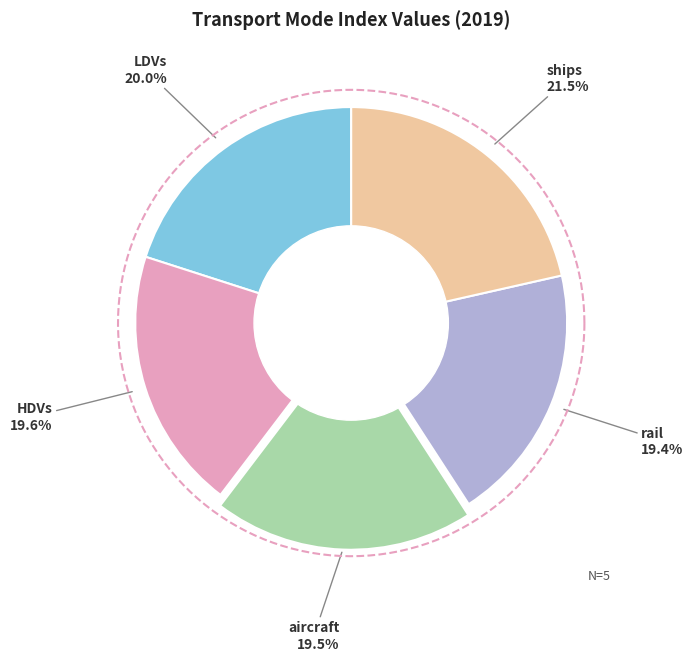

Is there a majority slice in this chart?

No